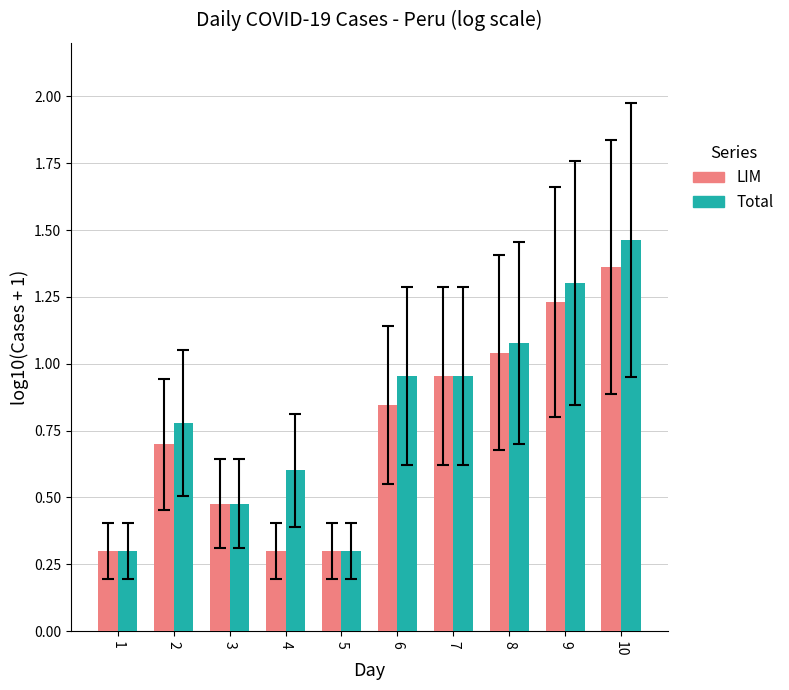

Is it true that LIM equals 0.3 at 5?

True